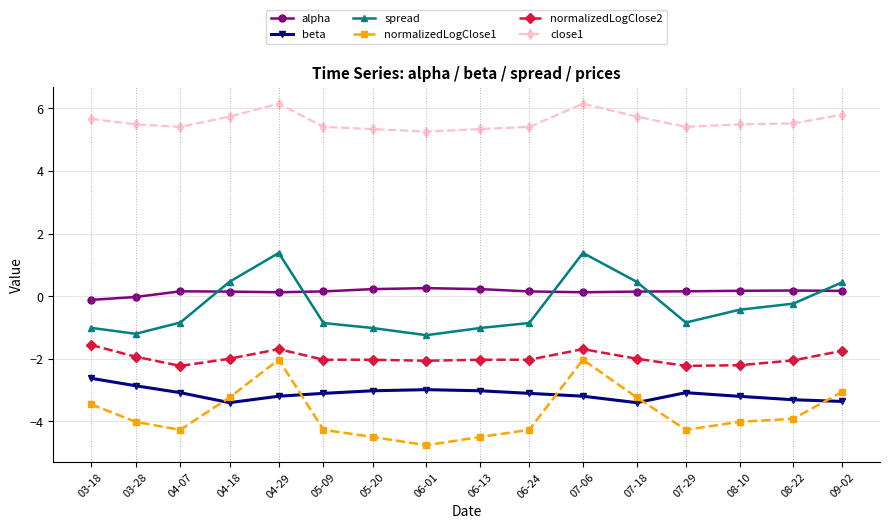

Between 06-01 and 07-18, which series saw the biggest shift?

spread